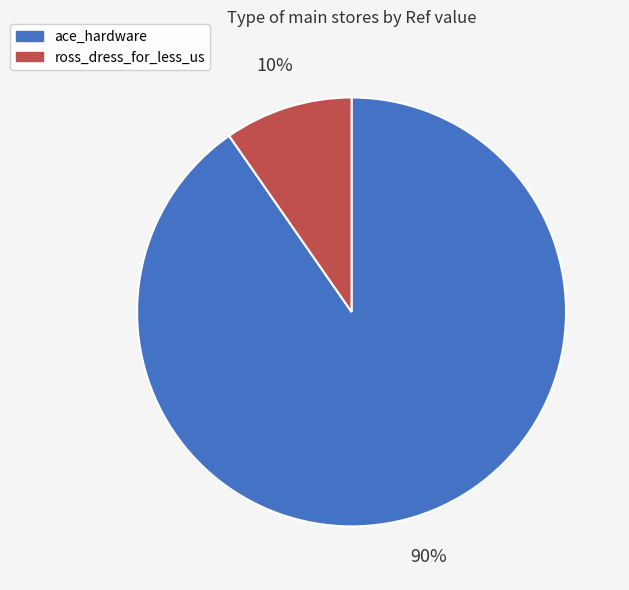

To the nearest percent, what is the average slice percentage?

50%